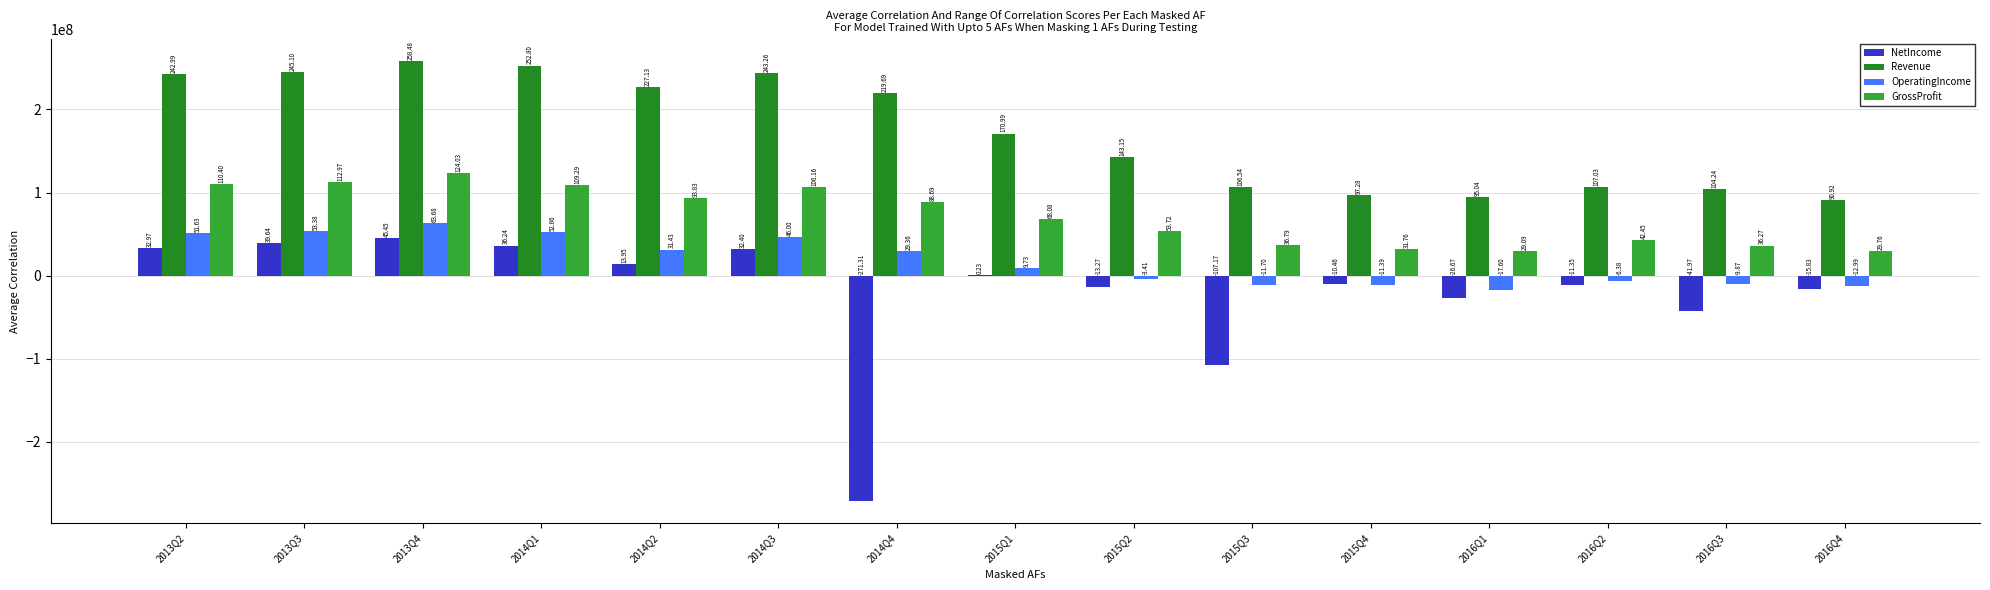

What is the minimum value shown in the chart?

-271306000